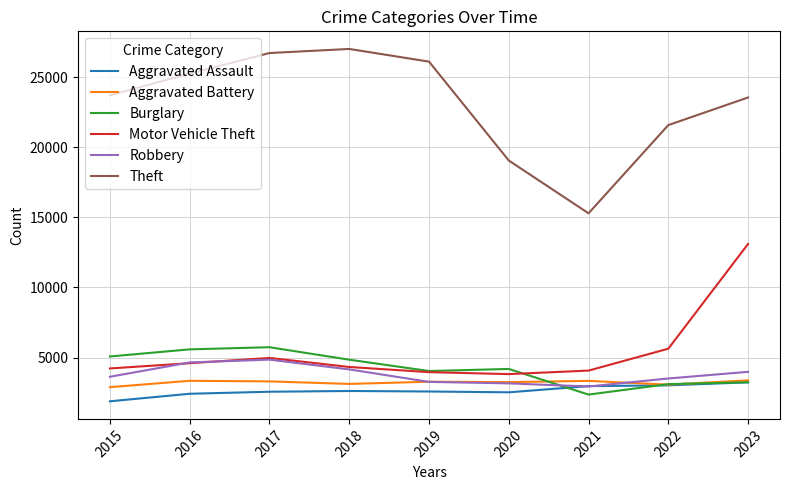

True or false: Aggravated Battery has a value of 5283 at 2017.

False